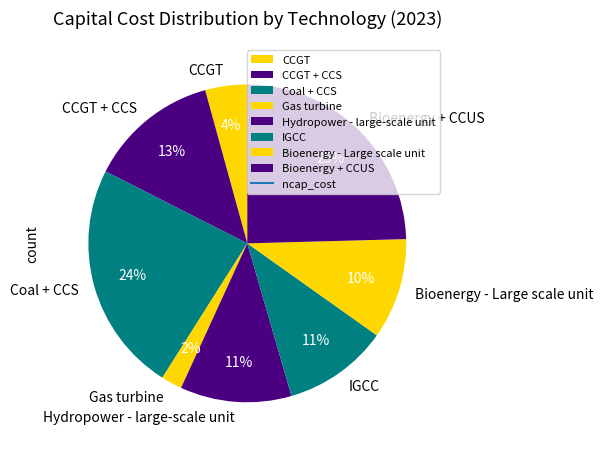

To the nearest percent, what is the combined percentage of IGCC and CCGT + CCS?

24%